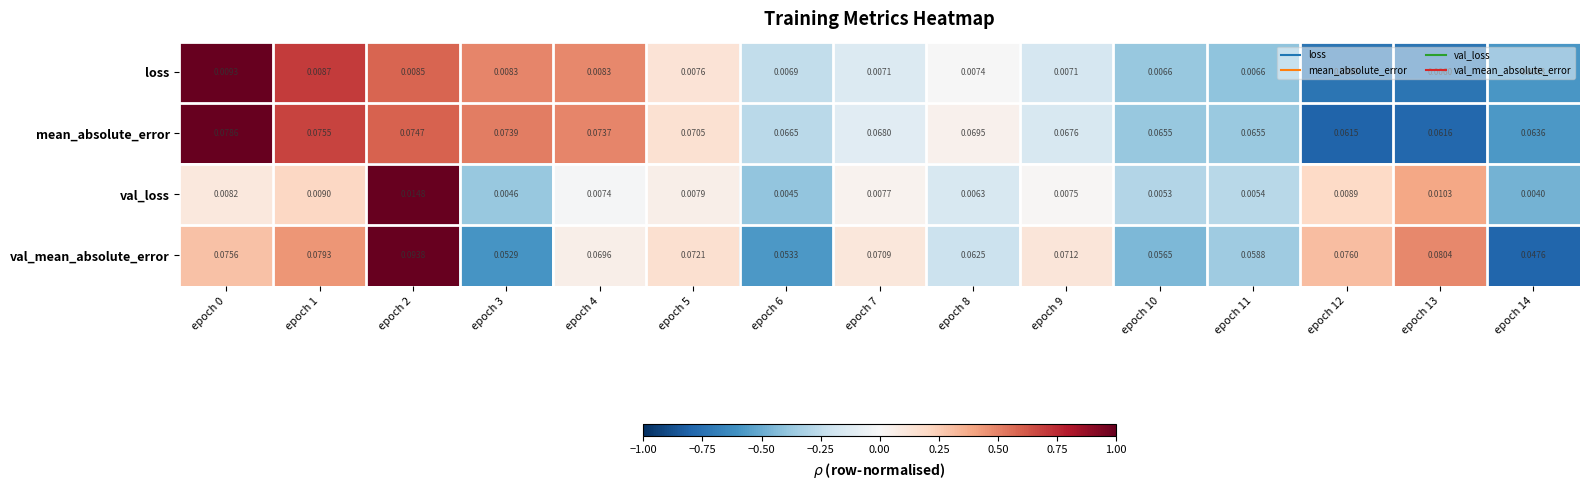

Which series has the largest total across all categories?

mean_absolute_error